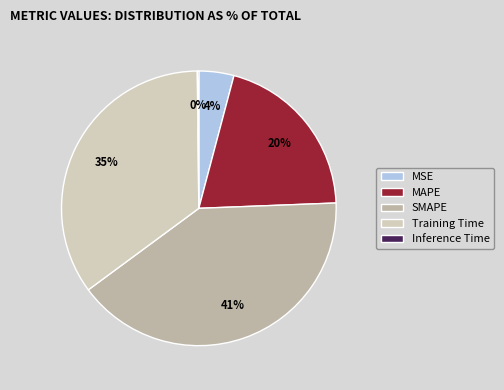

Combined, do Training Time and SMAPE account for over 50%?

Yes